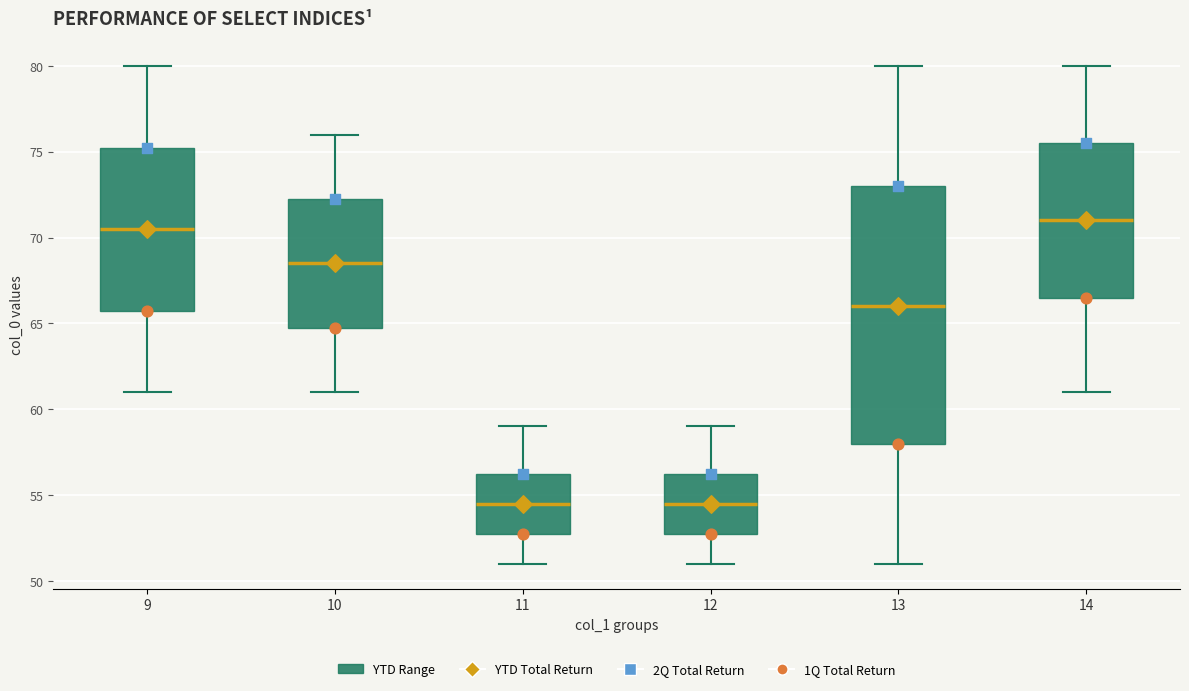

Reading left to right, transcribe this box plot: for each box, give where its median line is, the range the box spans, and where its two whiskers end, as read against the y-axis. The values are not printed on the chart, so give them approximately, as read against the axis.

9: median 70.5, box 66.0 to 75.5, whiskers 61.0 to 80.0
10: median 68.5, box 65.0 to 72.5, whiskers 61.0 to 76.0
11: median 54.5, box 53.0 to 56.5, whiskers 51.0 to 59.0
12: median 54.5, box 53.0 to 56.5, whiskers 51.0 to 59.0
13: median 66.0, box 58.0 to 73.0, whiskers 51.0 to 80.0
14: median 71.0, box 66.5 to 75.5, whiskers 61.0 to 80.0